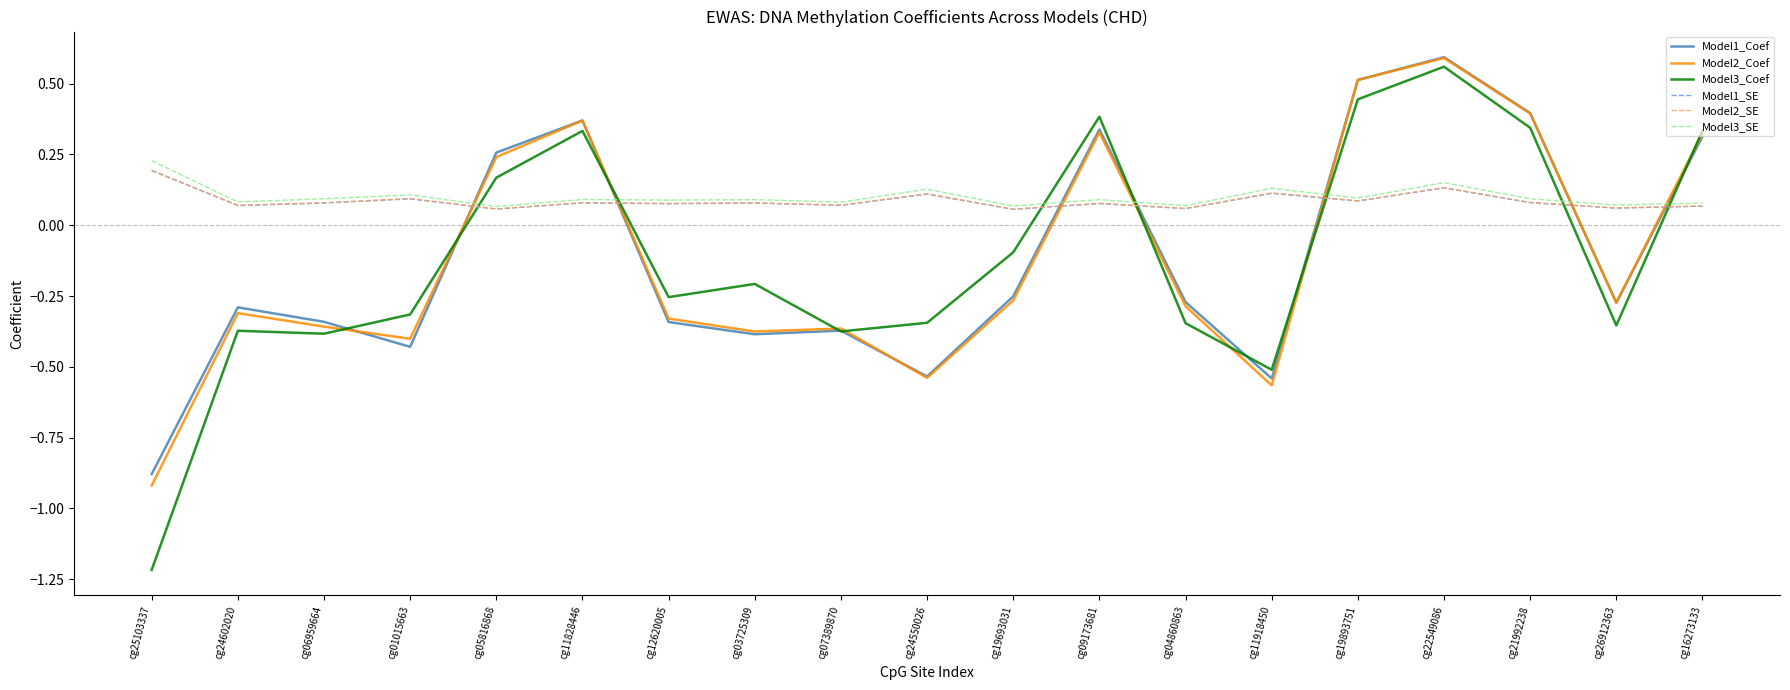

True or false: Model2_SE has more than 2 interior local peaks.

True